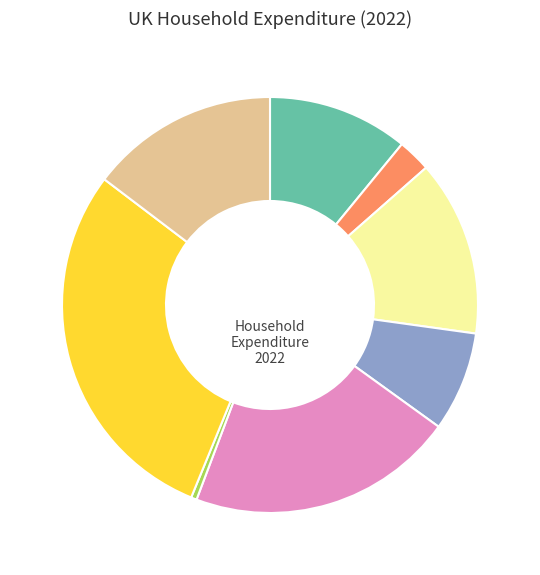

Count the number of slices in the pie.

8